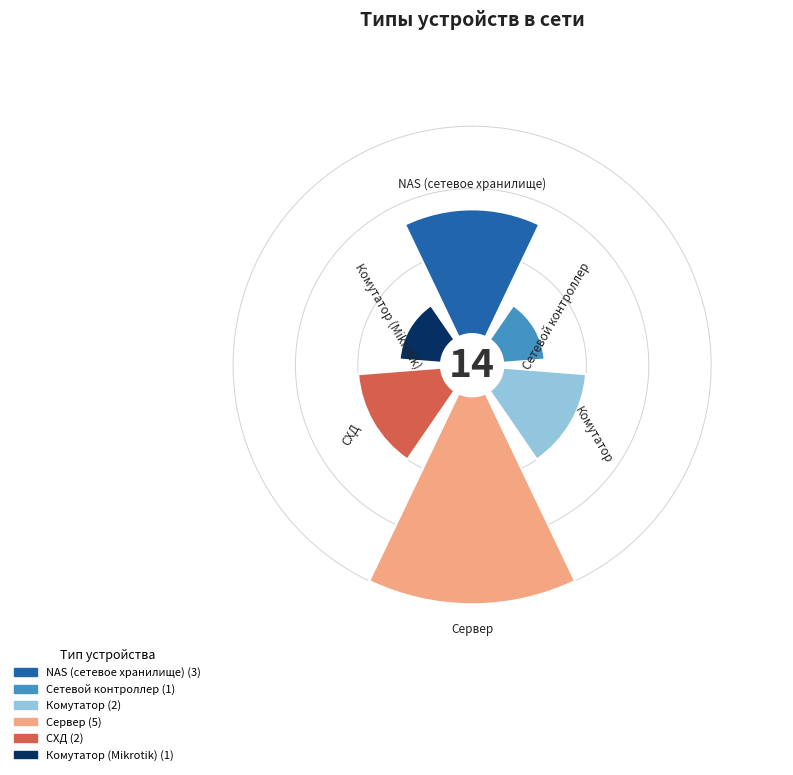

What portion of the pie excludes Сетевой контроллер?

92.9%